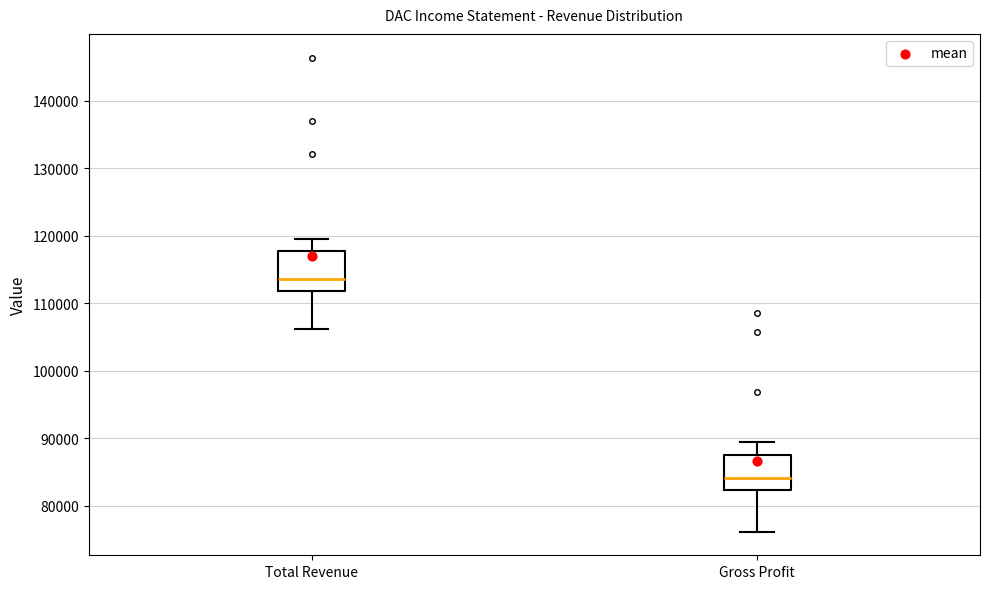

Reading left to right, transcribe this box plot: for each box, give where its median line is, the range the box spans, and where its two whiskers end, as read against the y-axis. The values are not printed on the chart, so give them approximately, as read against the axis.

Total Revenue: median 114000, box 112000 to 118000, whiskers 106000 to 120000
Gross Profit: median 84000, box 82000 to 88000, whiskers 76000 to 90000